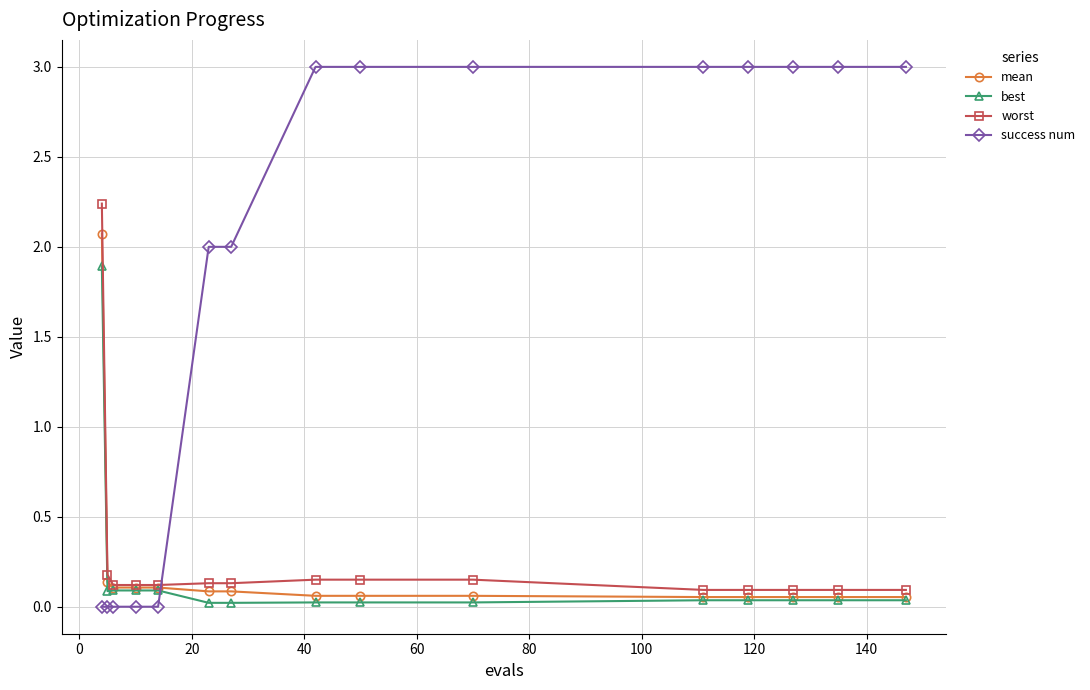

List the series in order of their peak value, lowest first.

best, mean, worst, success num